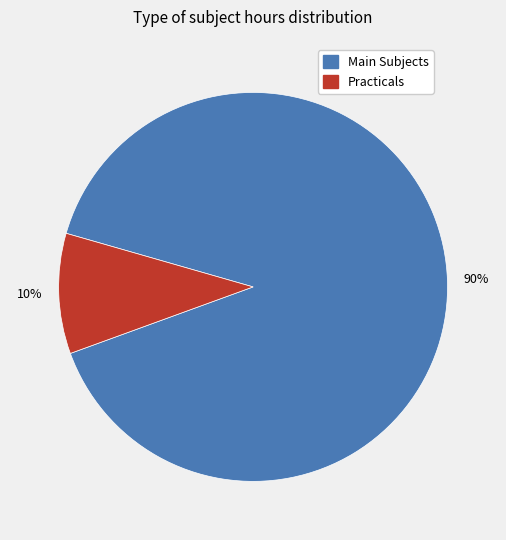

To the nearest percent, what is the difference between the largest and smallest slice percentages?

80%